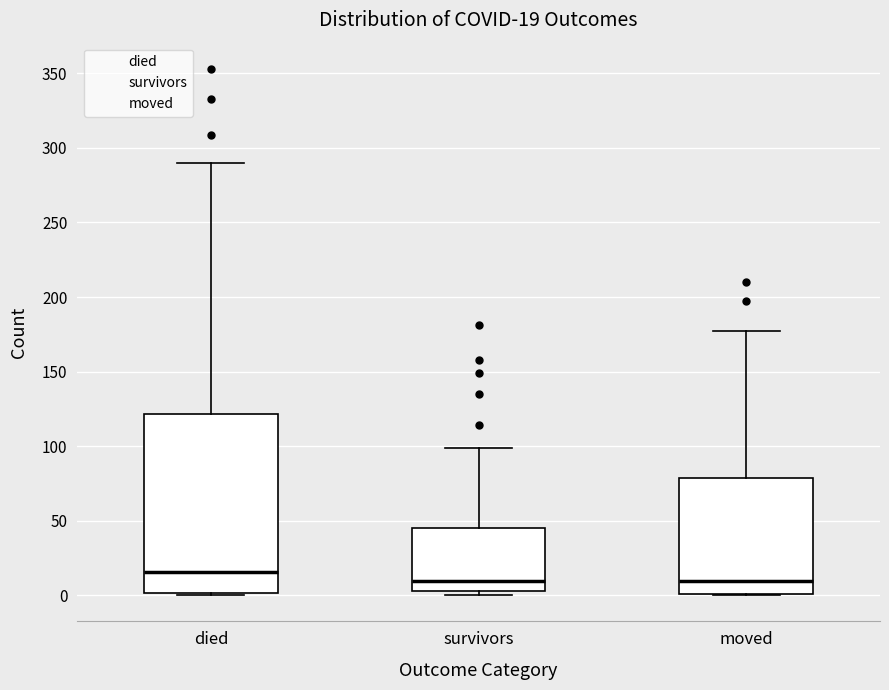

Which box is the tallest, from its lower edge to its upper edge?

died